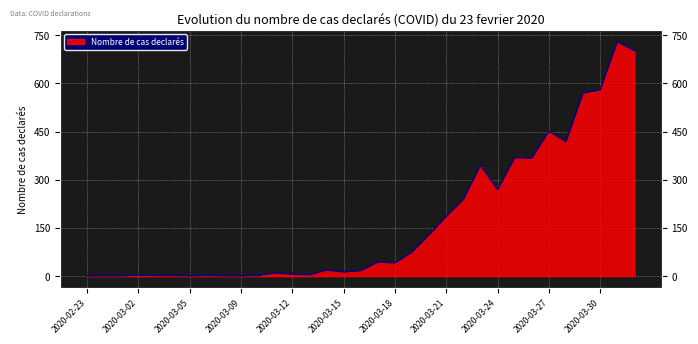

At which label is the value closest to 365?

2020-03-26